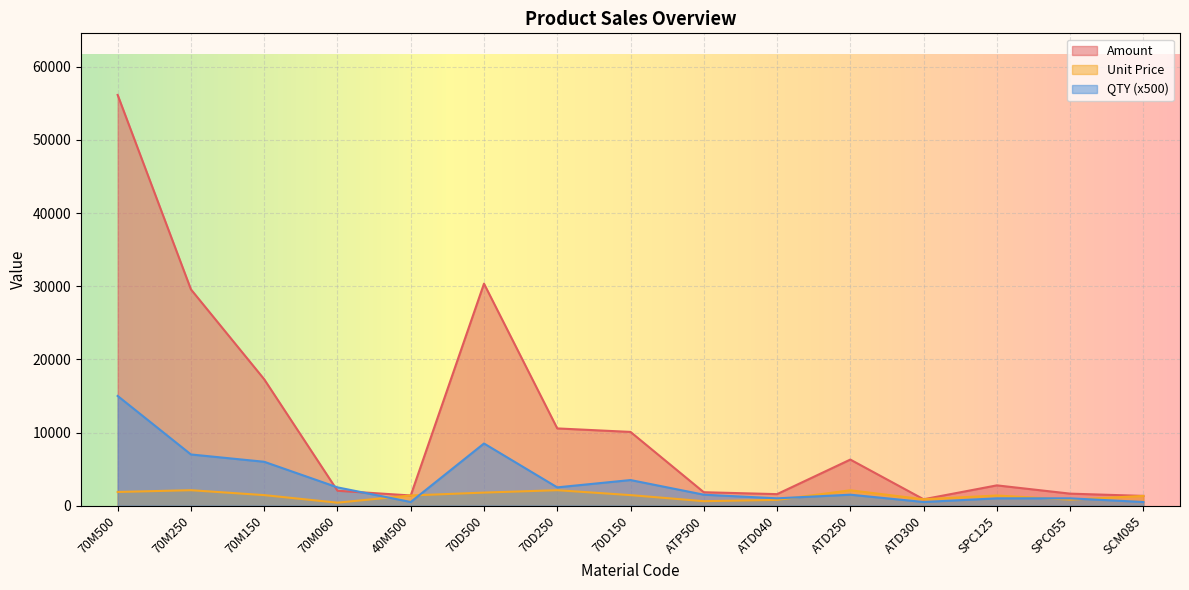

How many data points in Unit Price are above 1390?

8